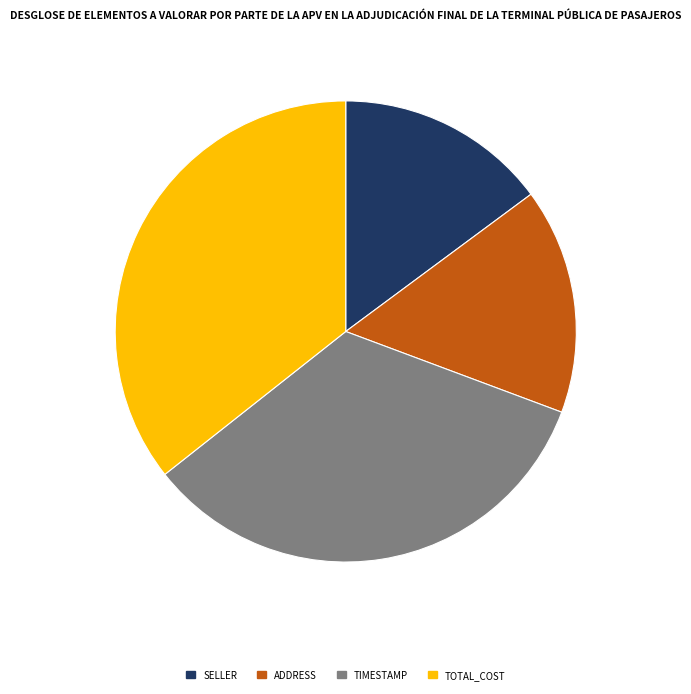

How many slices are in this pie chart?

4